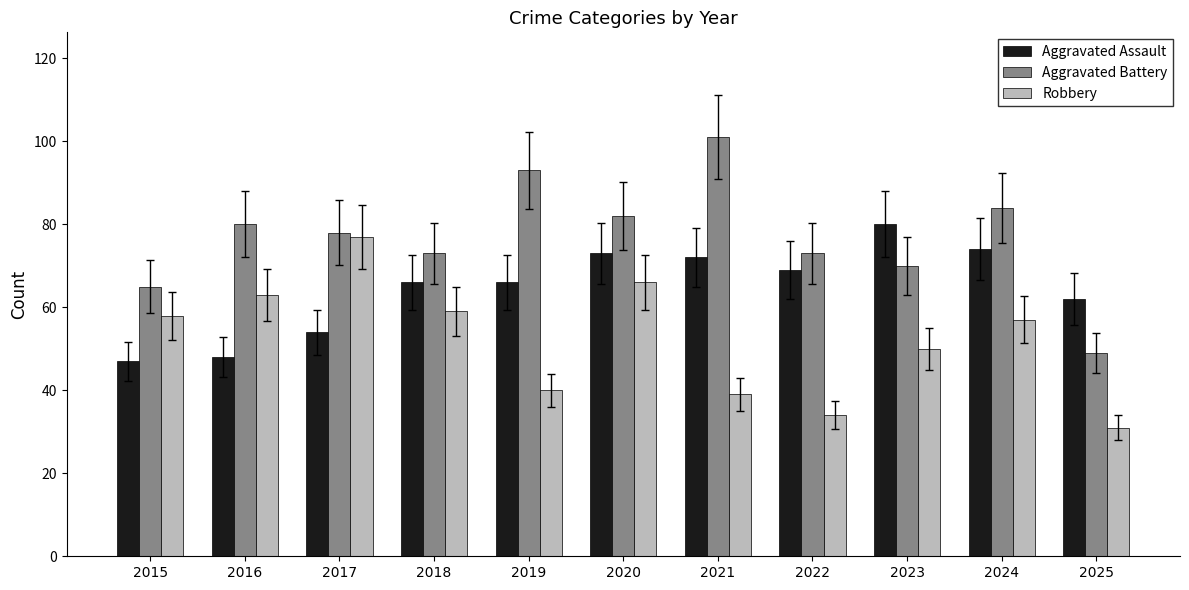

Where does the Robbery series first go above 57?

2015